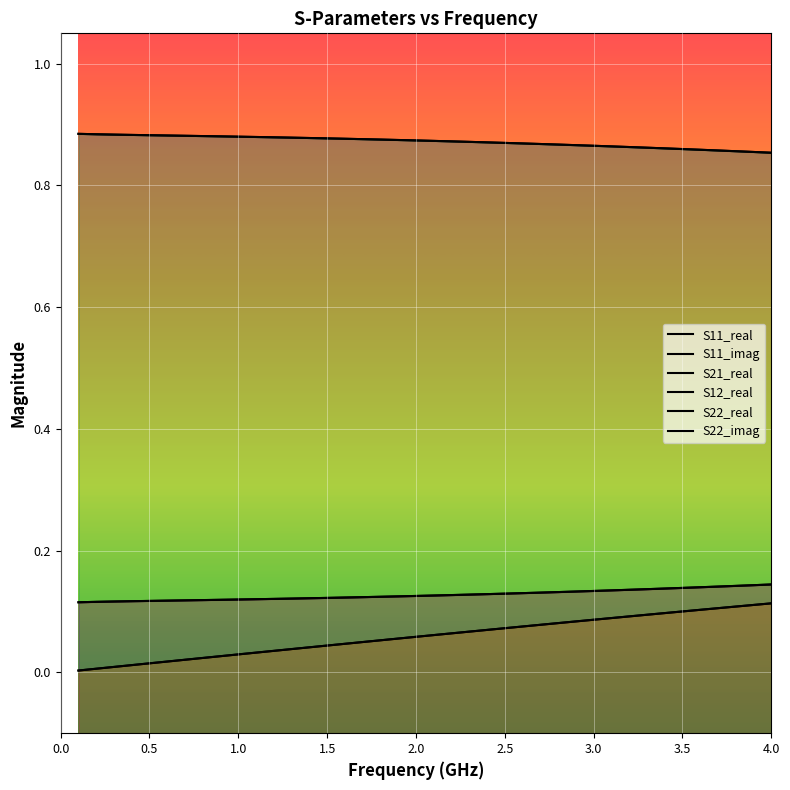

What is the maximum value shown in the chart?

0.9